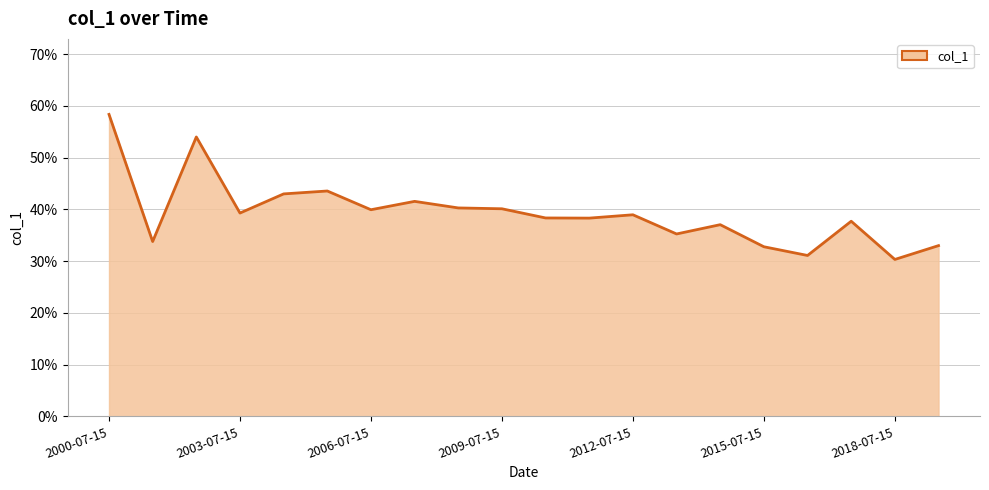

True or false: the data has more than 0 interior local peaks.

True